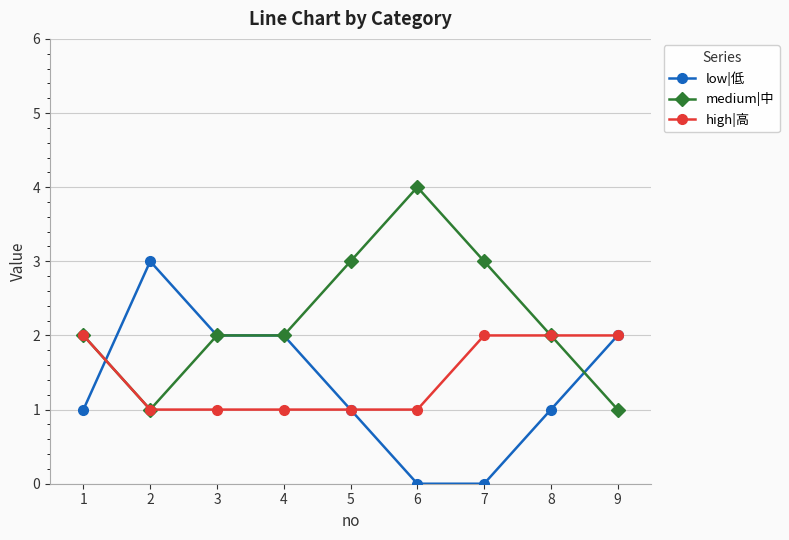

Is it true that high|高 equals 0 at 7?

False